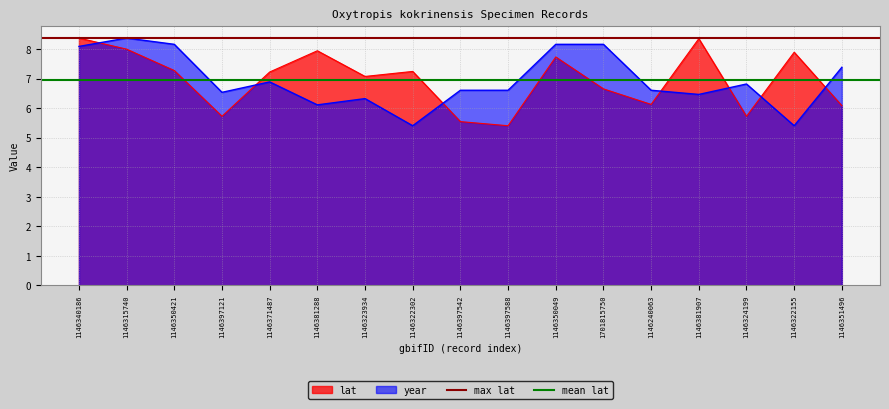

At which label does year reach its peak?

1146315740